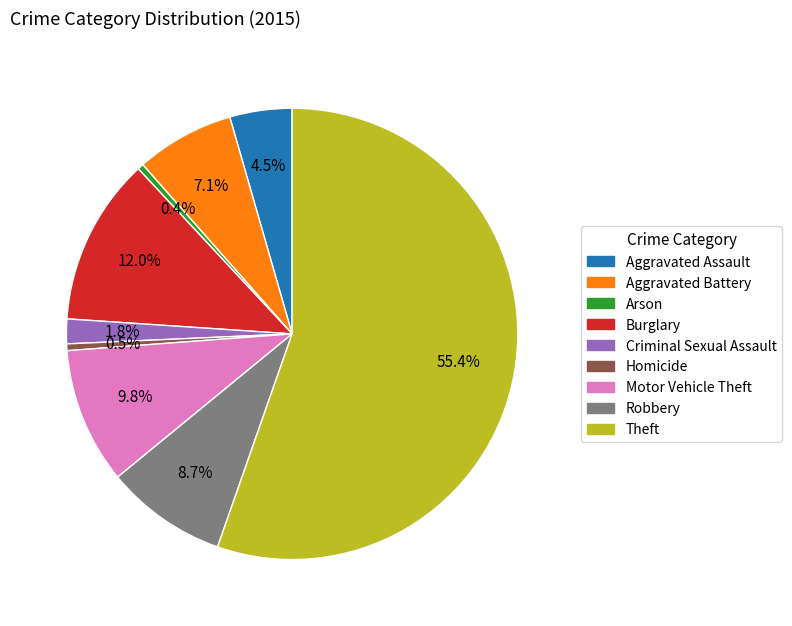

Count the number of slices in the pie.

9